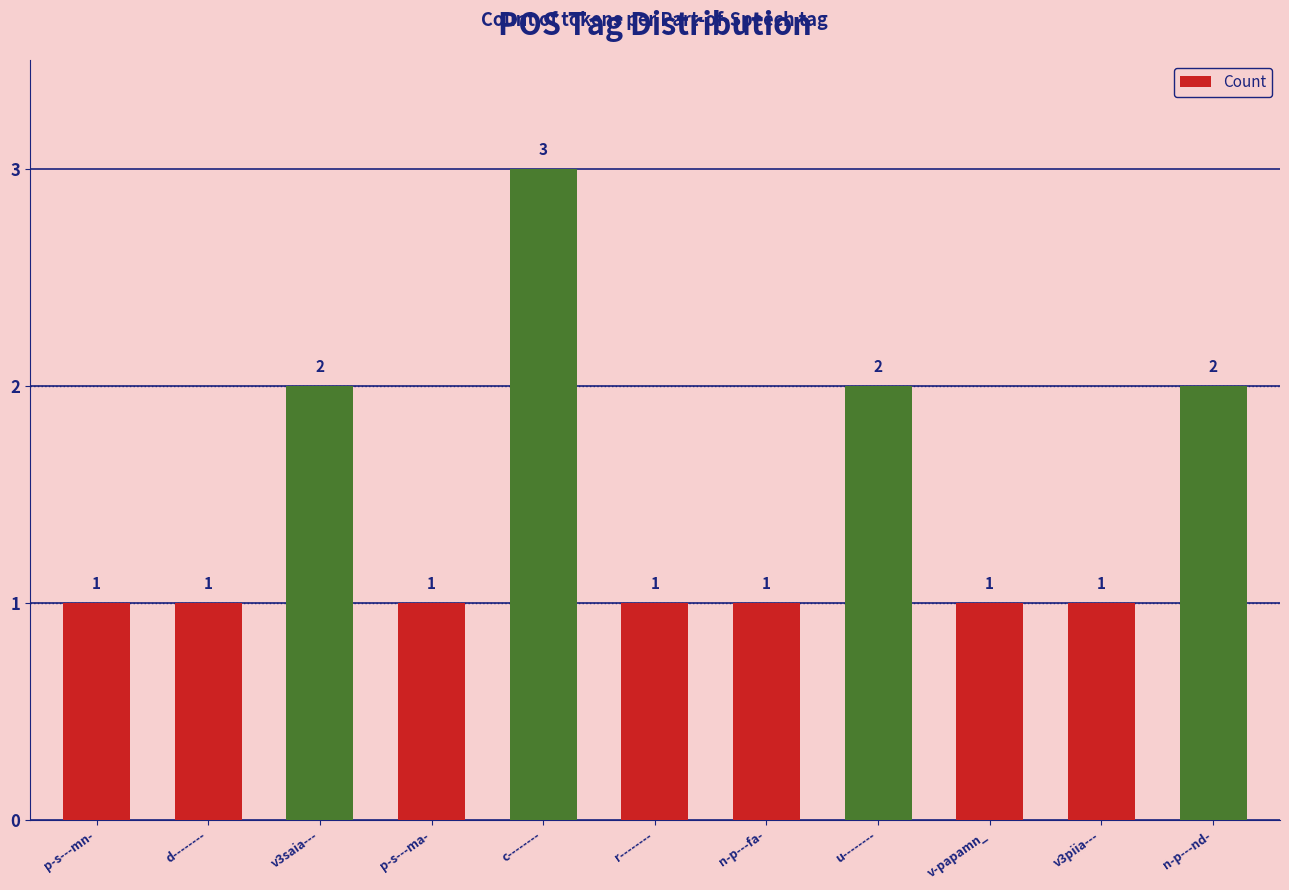

What is the difference between the maximum and minimum values?

2